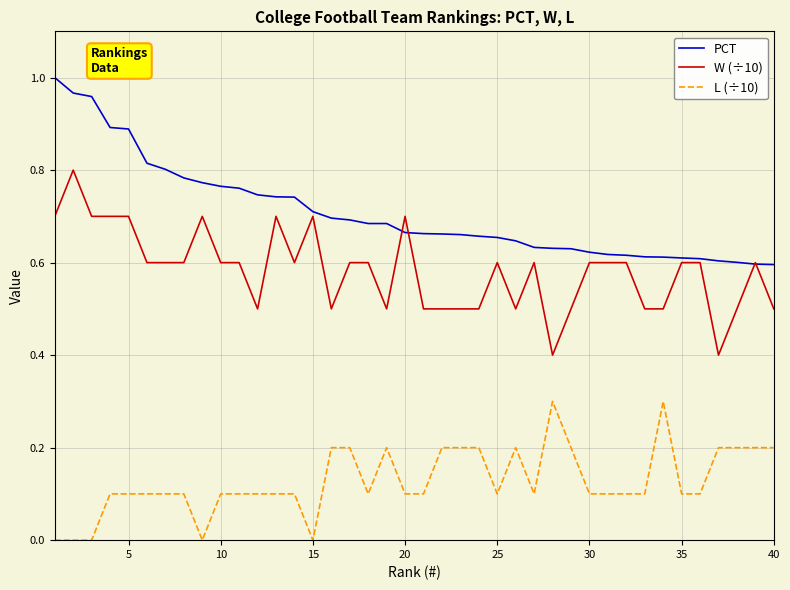

True or false: PCT and L (÷10) cross at least once.

False